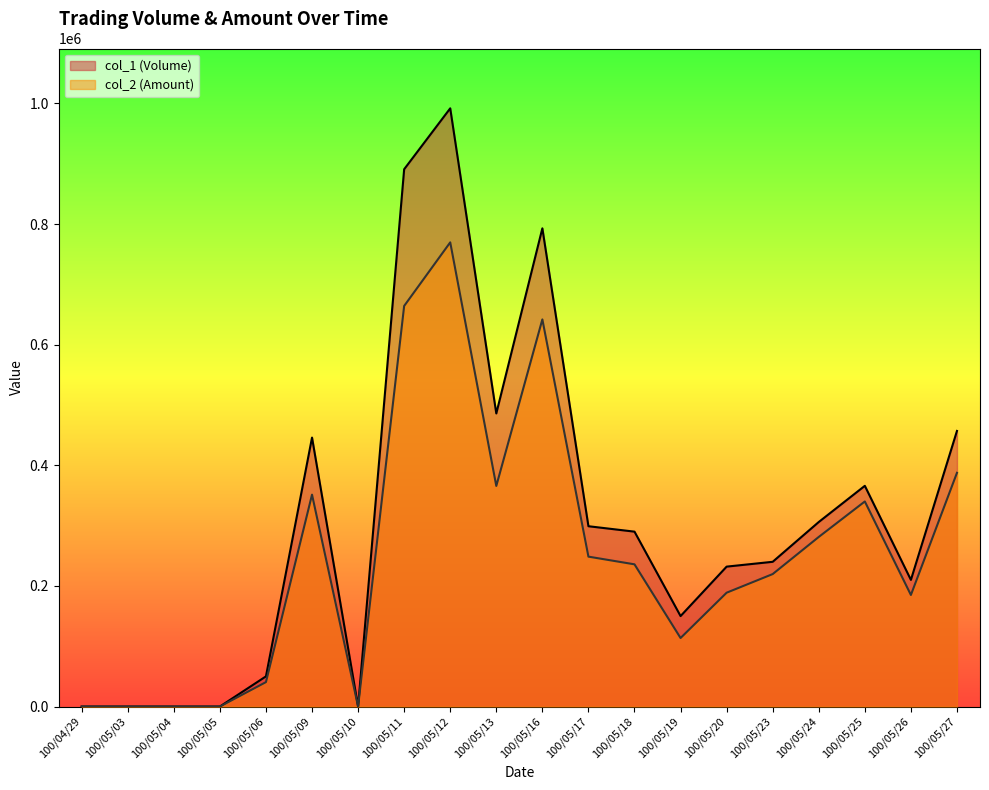

What is the difference between the col_1 (Volume) values at 100/05/13 and 100/05/26?

276000